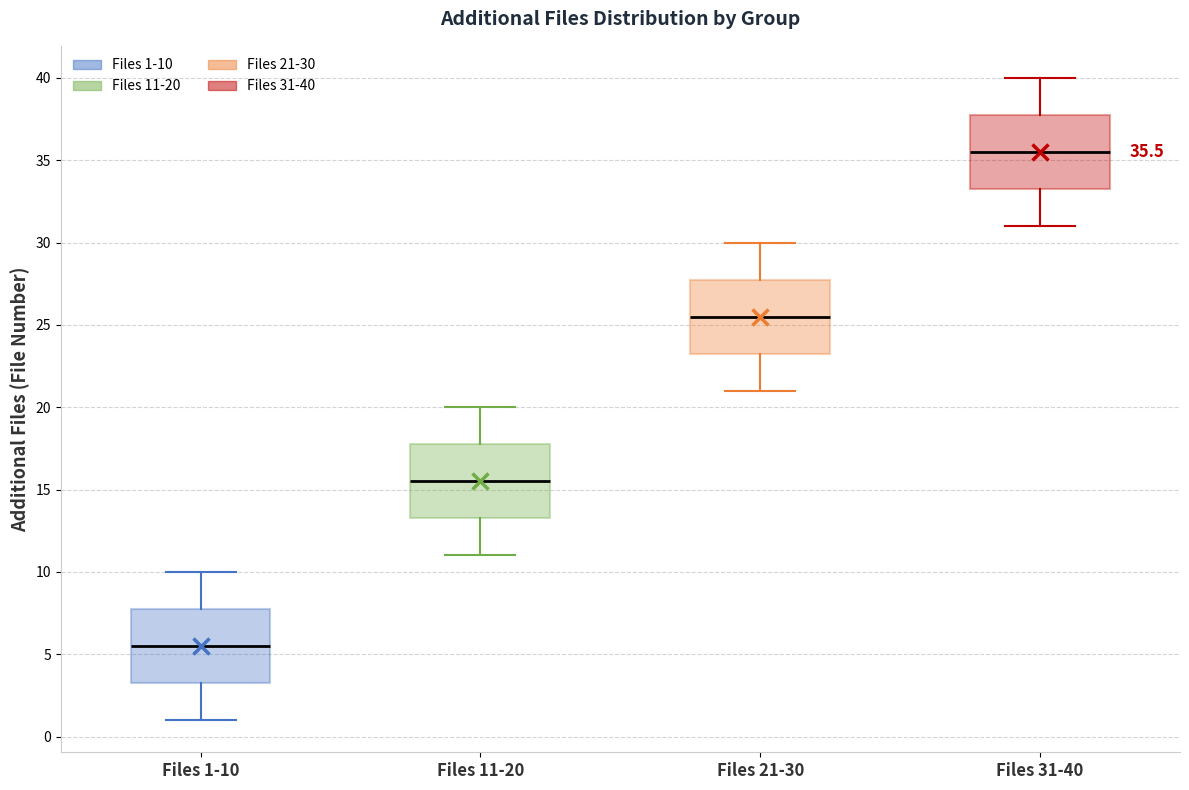

Which box's median line is the highest?

Files 31-40